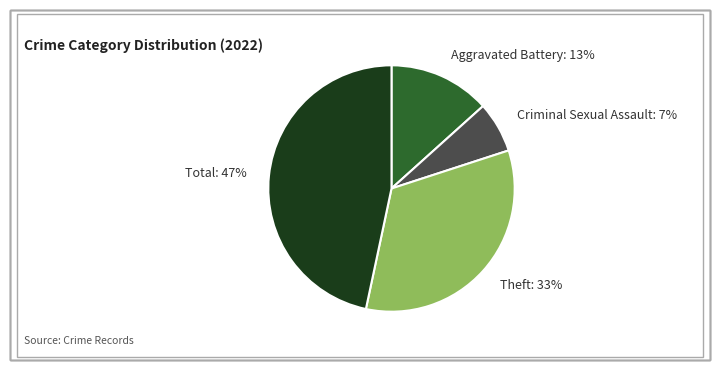

Count the number of slices in the pie.

4